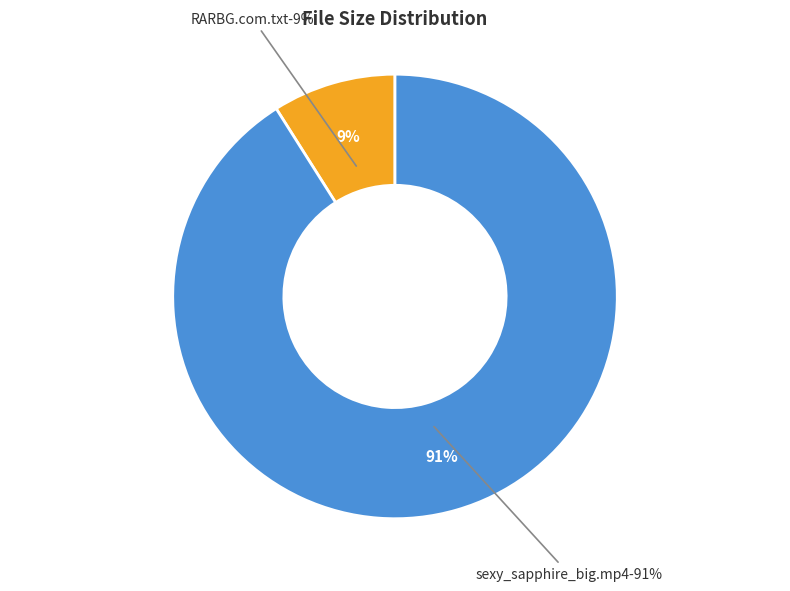

Count the number of slices in the pie.

2